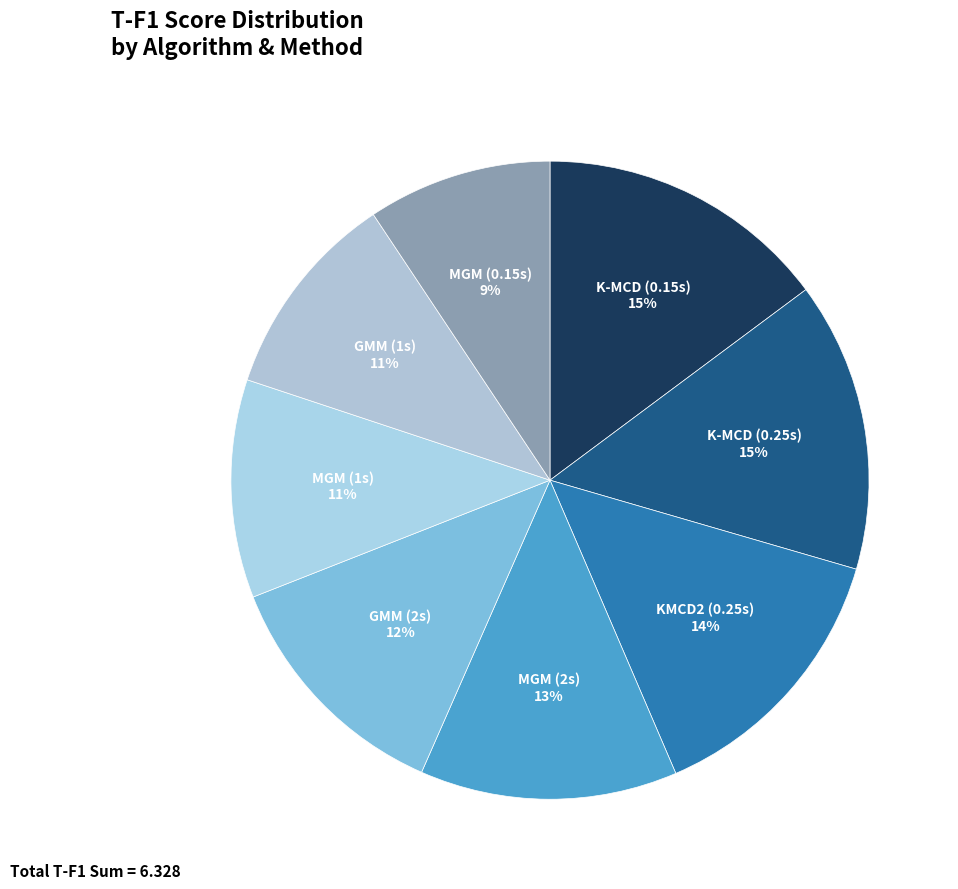

Which category has the biggest portion of the pie?

K-MCD (0.15s)